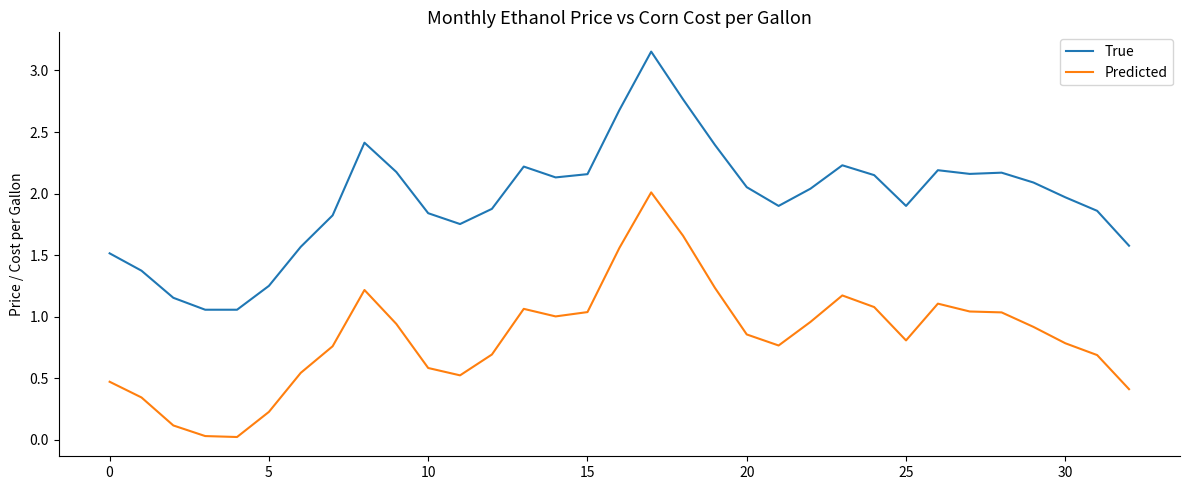

Rank the series by their average value, from highest to lowest.

True, Predicted